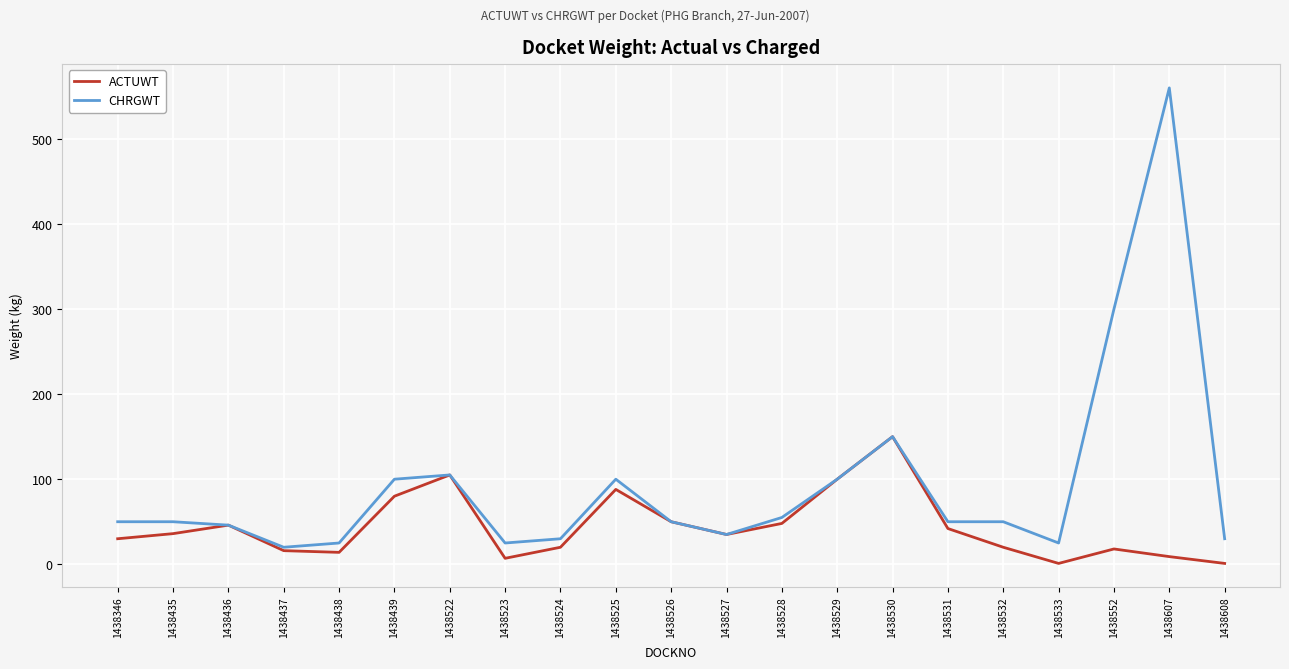

What is the total value across all series at 1438436?

92